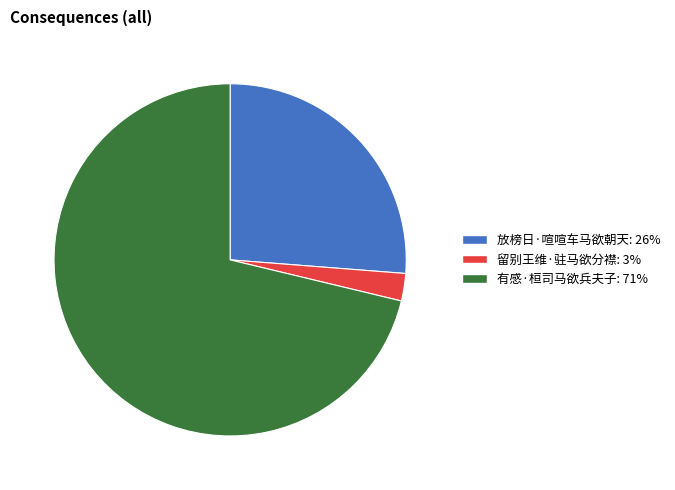

Which category has the smallest portion of the pie?

留别王维·驻马欲分襟